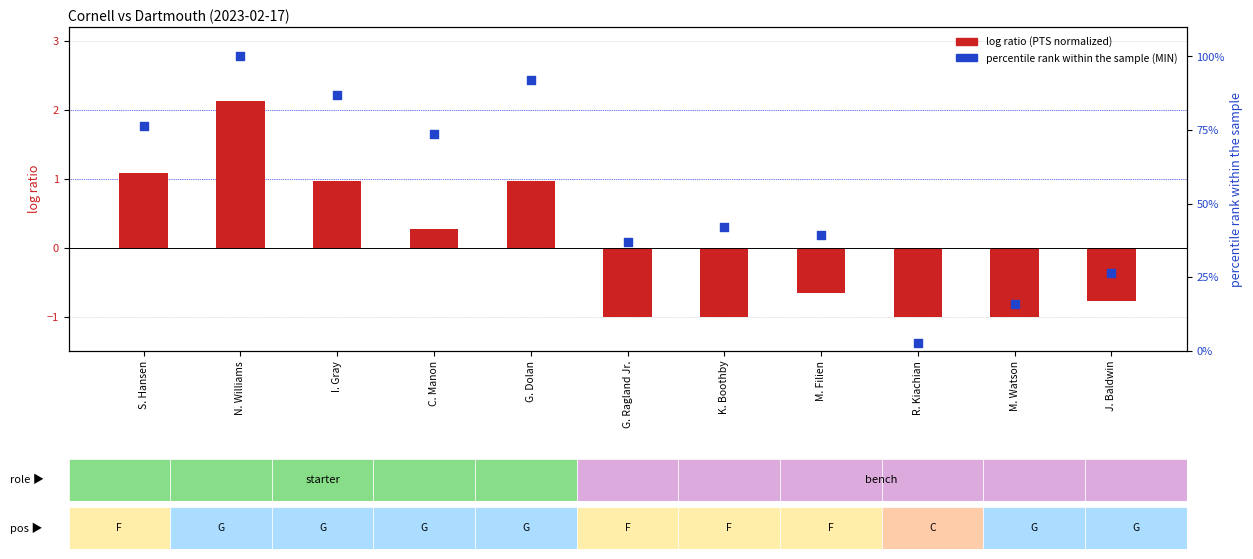

Which series contains the highest Y value?

percentile rank within the sample